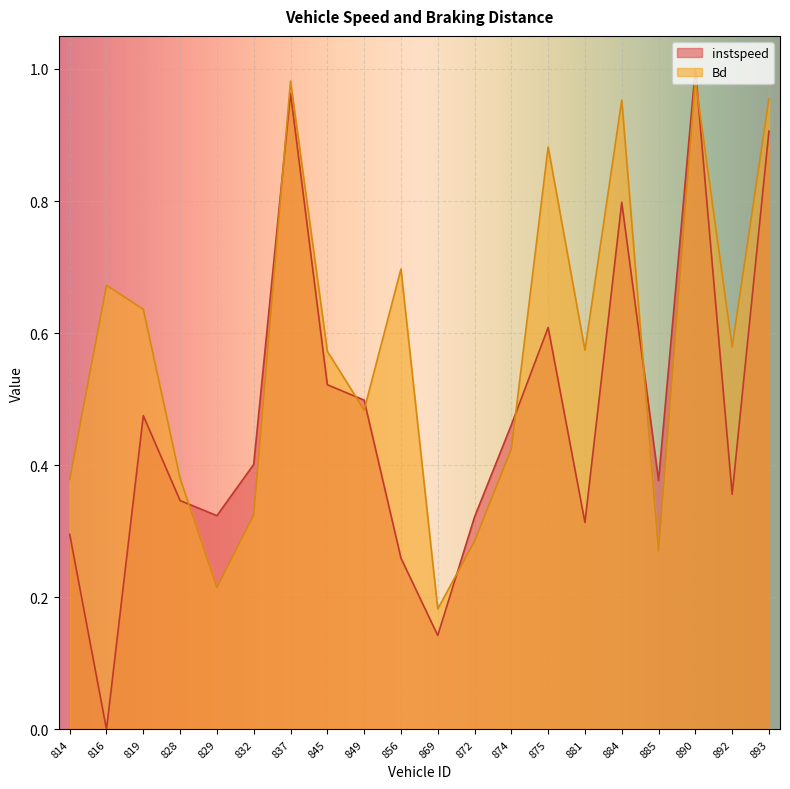

At which label does instspeed reach its minimum?

816